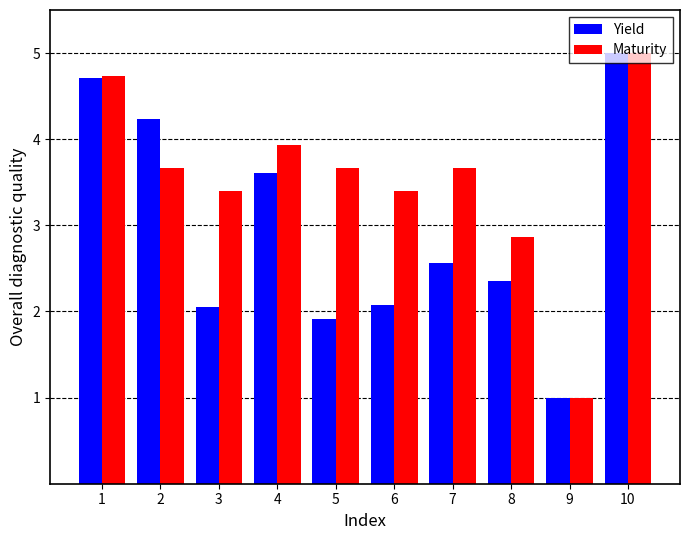

Rank the series by their average value, from highest to lowest.

Maturity, Yield